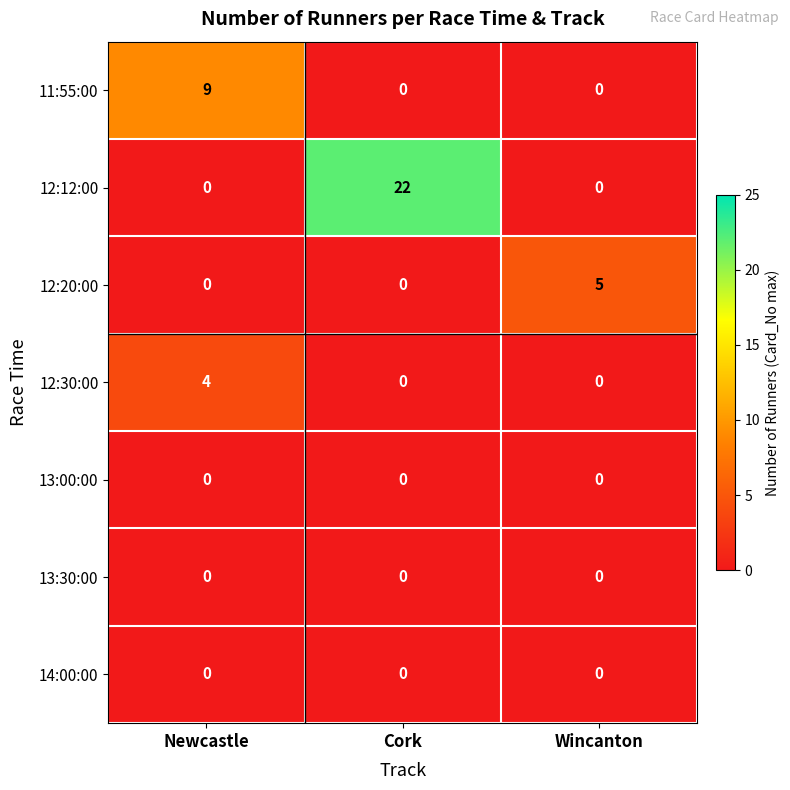

Reading right to left, extract all data points from this chart.

11:55:00: Wincanton=0	Cork=0	Newcastle=9
12:12:00: Wincanton=0	Cork=22	Newcastle=0
12:20:00: Wincanton=5	Cork=0	Newcastle=0
12:30:00: Wincanton=0	Cork=0	Newcastle=4
13:00:00: Wincanton=0	Cork=0	Newcastle=0
13:30:00: Wincanton=0	Cork=0	Newcastle=0
14:00:00: Wincanton=0	Cork=0	Newcastle=0